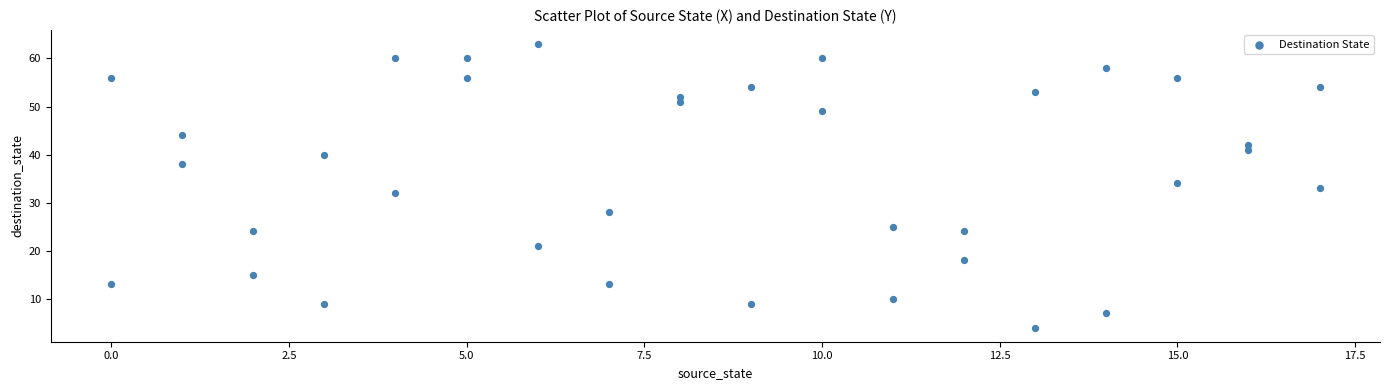

What is the range of Y values (max minus min)?

59